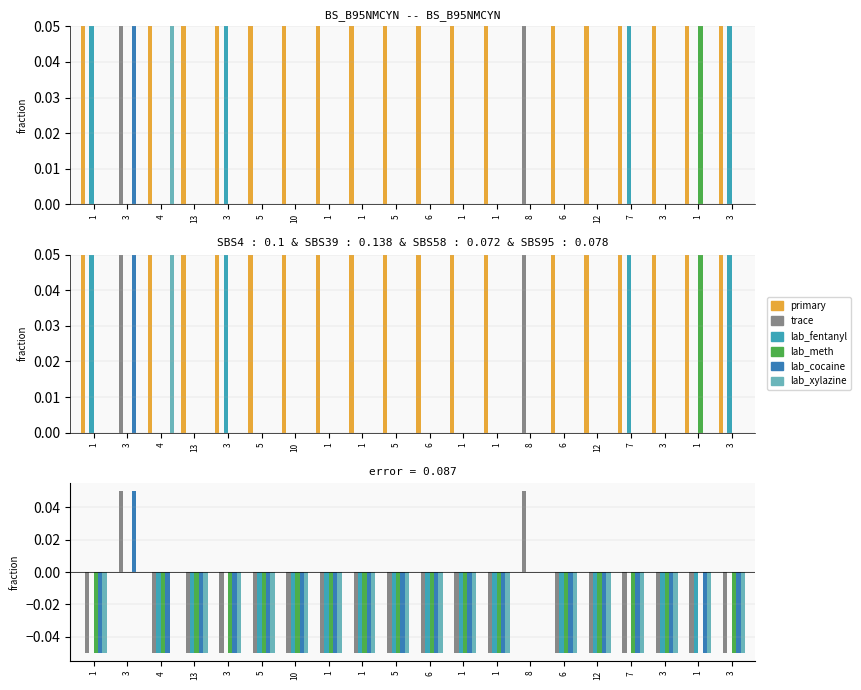

Reading left to right, transcribe all the data shown in this chart.

primary: 0.0	0.0	0.0	0.0	0.0	0.0	0.0	0.0	0.0	0.0	0.0	0.0	0.0	0.0	0.0	0.0	0.0	0.0	0.0	0.0
trace: -0.1	0.1	-0.1	-0.1	-0.1	-0.1	-0.1	-0.1	-0.1	-0.1	-0.1	-0.1	-0.1	0.1	-0.1	-0.1	-0.1	-0.1	-0.1	-0.1
lab_fentanyl: 0.0	0.0	-0.1	-0.1	0.0	-0.1	-0.1	-0.1	-0.1	-0.1	-0.1	-0.1	-0.1	0.0	-0.1	-0.1	0.0	-0.1	-0.1	0.0
lab_meth: -0.1	0.0	-0.1	-0.1	-0.1	-0.1	-0.1	-0.1	-0.1	-0.1	-0.1	-0.1	-0.1	0.0	-0.1	-0.1	-0.1	-0.1	0.0	-0.1
lab_cocaine: -0.1	0.1	-0.1	-0.1	-0.1	-0.1	-0.1	-0.1	-0.1	-0.1	-0.1	-0.1	-0.1	0.0	-0.1	-0.1	-0.1	-0.1	-0.1	-0.1
lab_xylazine: -0.1	0.0	0.0	-0.1	-0.1	-0.1	-0.1	-0.1	-0.1	-0.1	-0.1	-0.1	-0.1	0.0	-0.1	-0.1	-0.1	-0.1	-0.1	-0.1